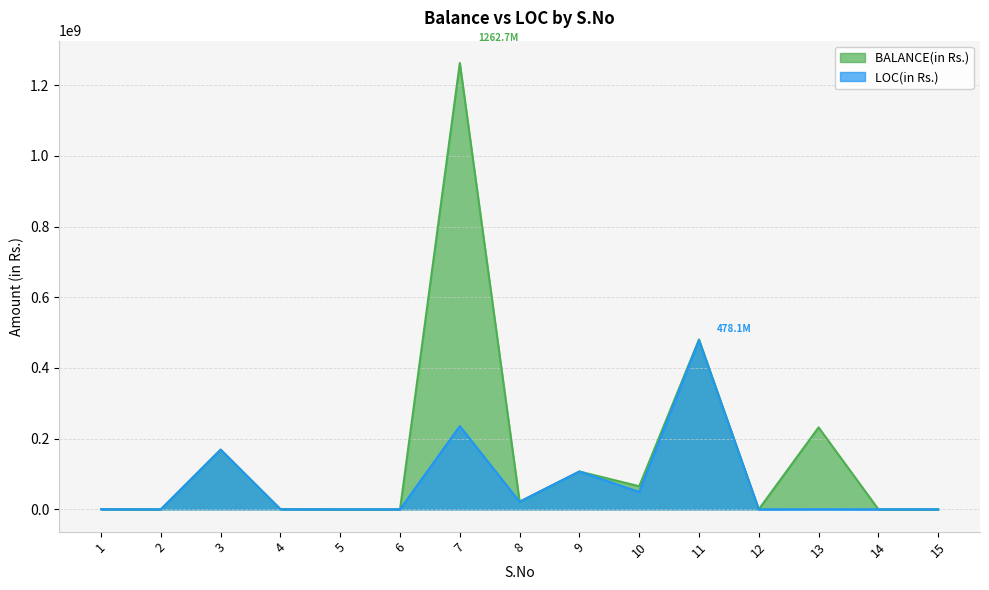

Where is the first local minimum for LOC(in Rs.)?

2